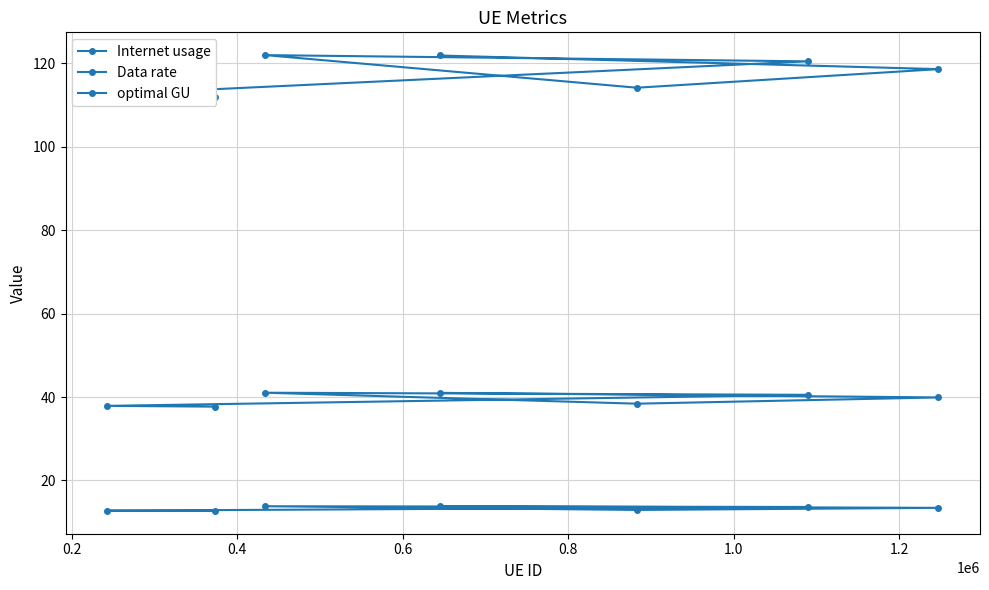

True or false: Internet usage has a value of 164.6 at 0.4.

False